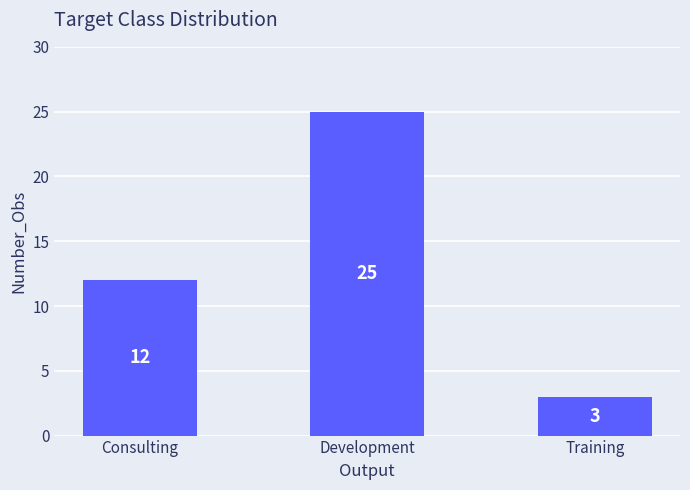

At which category does the chart reach its minimum across all series?

Training